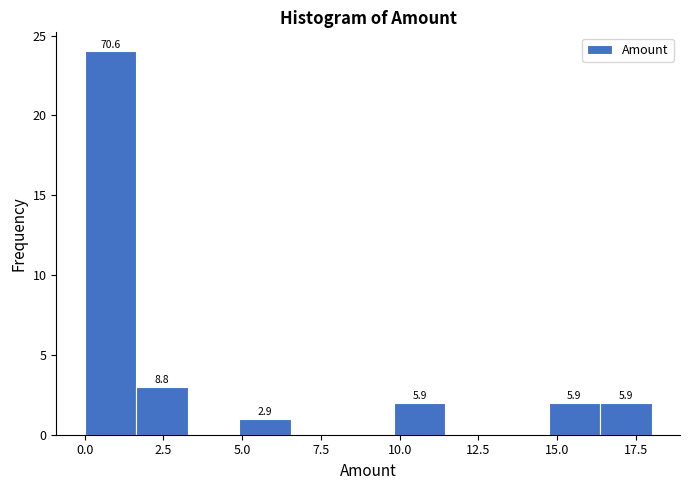

Around what value on the x-axis is the tallest bar? Give the approximate position of its centre, as read against the axis.

1.0